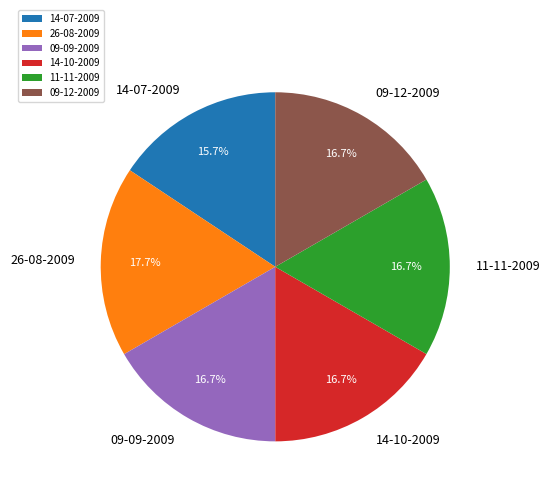

How many segments does this pie chart have?

6